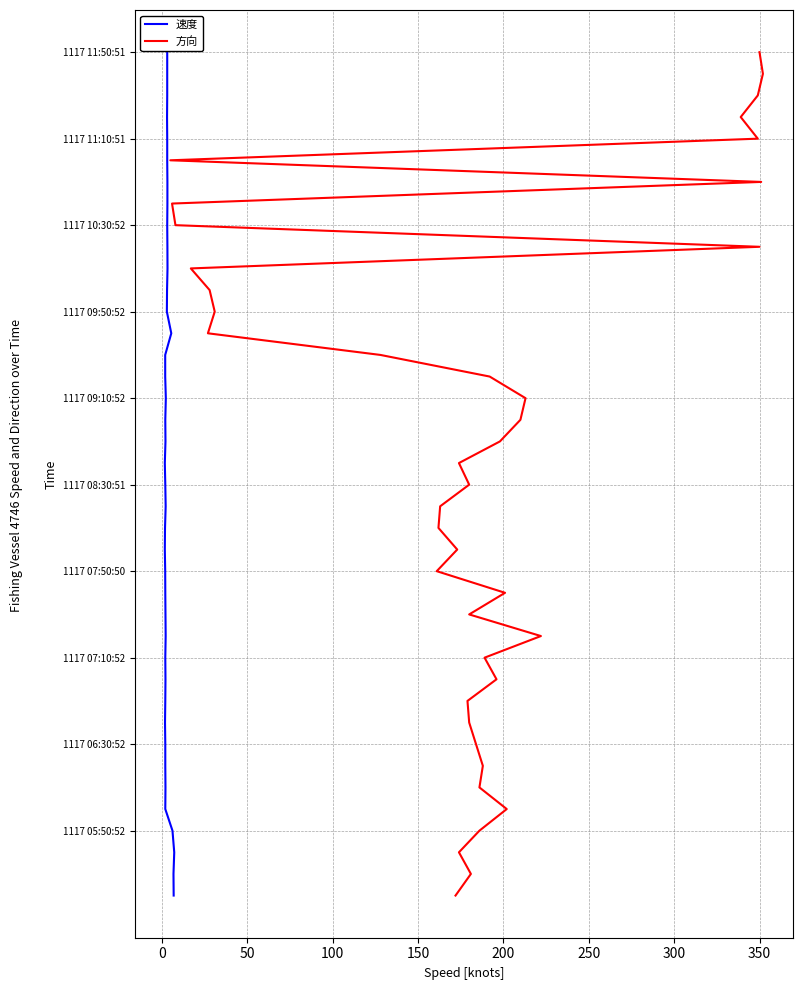

Which series changed the most between 200 and 250?

速度